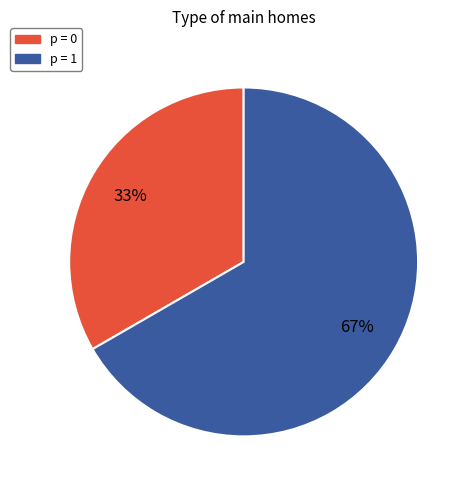

Does any single category account for the majority?

Yes